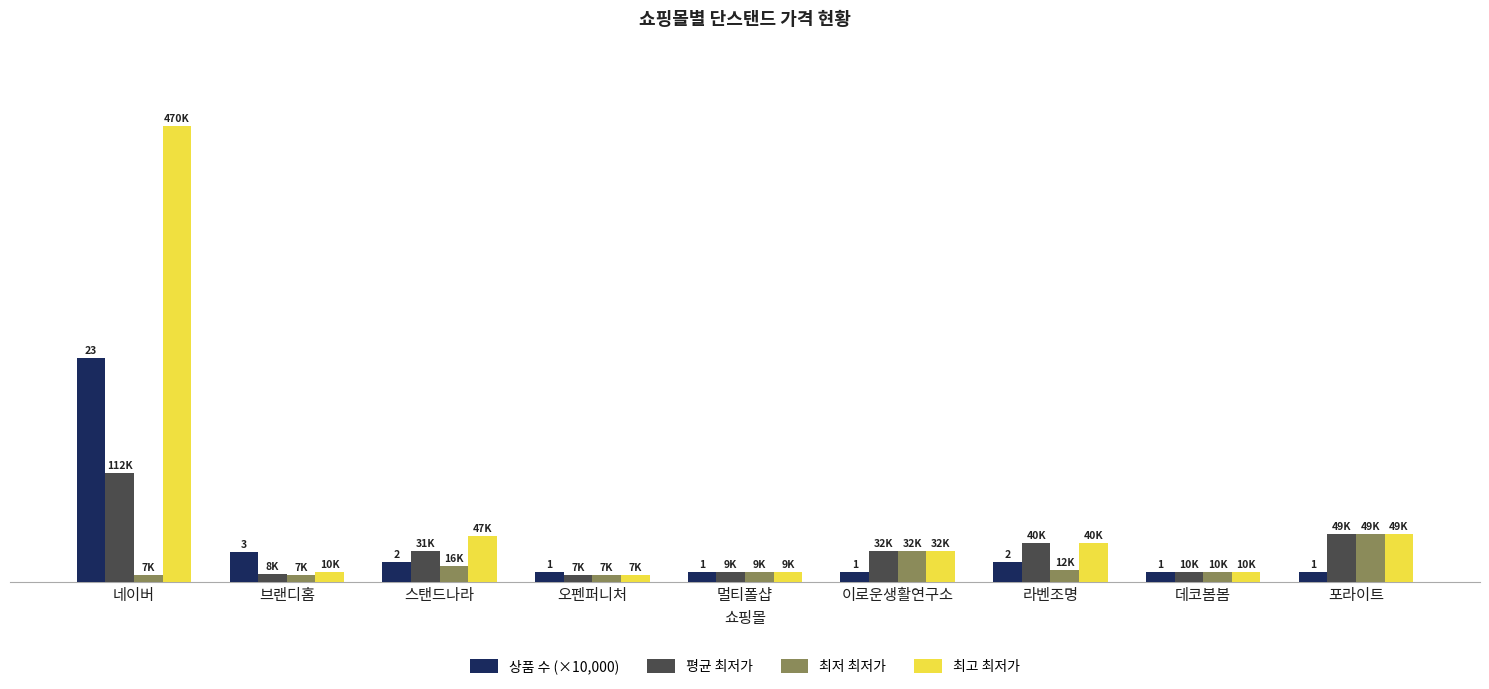

What is the average value of the 상품 수 (×10,000) series?

38889